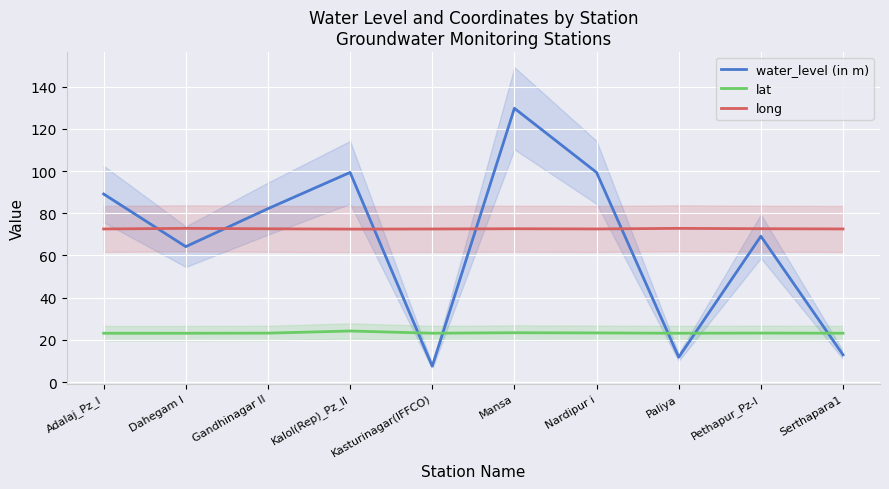

Between which two adjacent categories do long and water_level (in m) first intersect?

Adalaj_Pz_I and Dahegam I